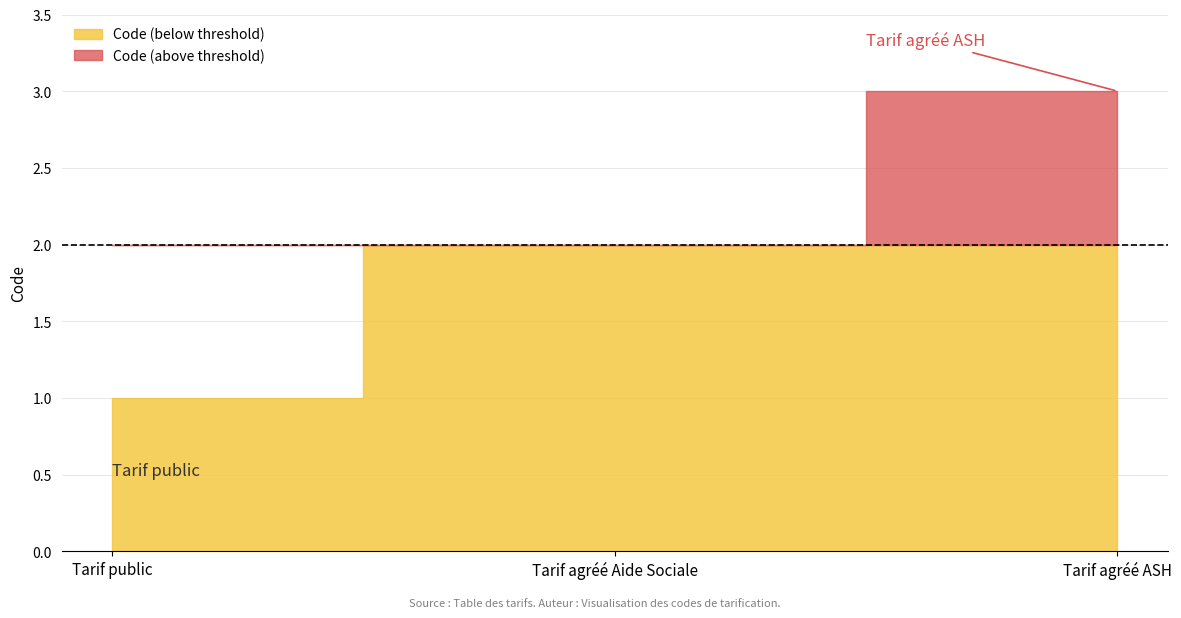

List the labels in order of value, smallest first.

Tarif public, Tarif agréé Aide Sociale, Tarif agréé ASH